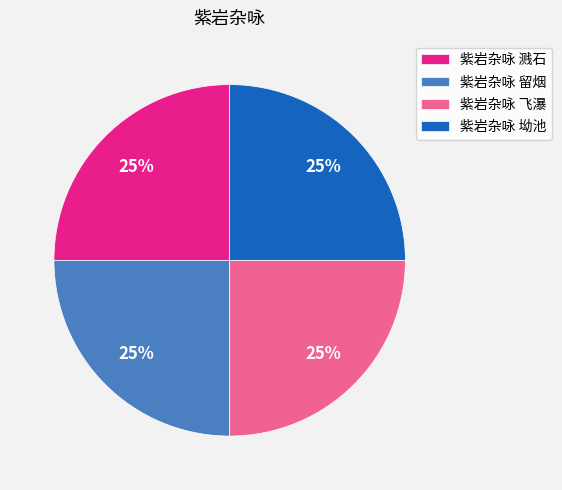

To the nearest percent, what is the combined percentage of 紫岩杂咏 坳池 and 紫岩杂咏 溅石?

50%